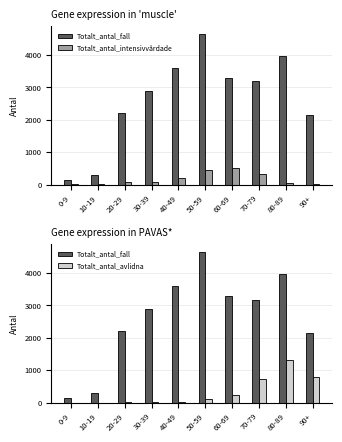

Reading right to left, list all the values displayed in this chart.

Totalt_antal_fall: 2148	3955	3180	3278	4657	3608	2876	2195	291	128
Totalt_antal_intensivvårdade: 1	61	326	521	454	209	80	64	5	2
Totalt_antal_avlidna: 786	1317	730	238	102	31	13	7	0	1